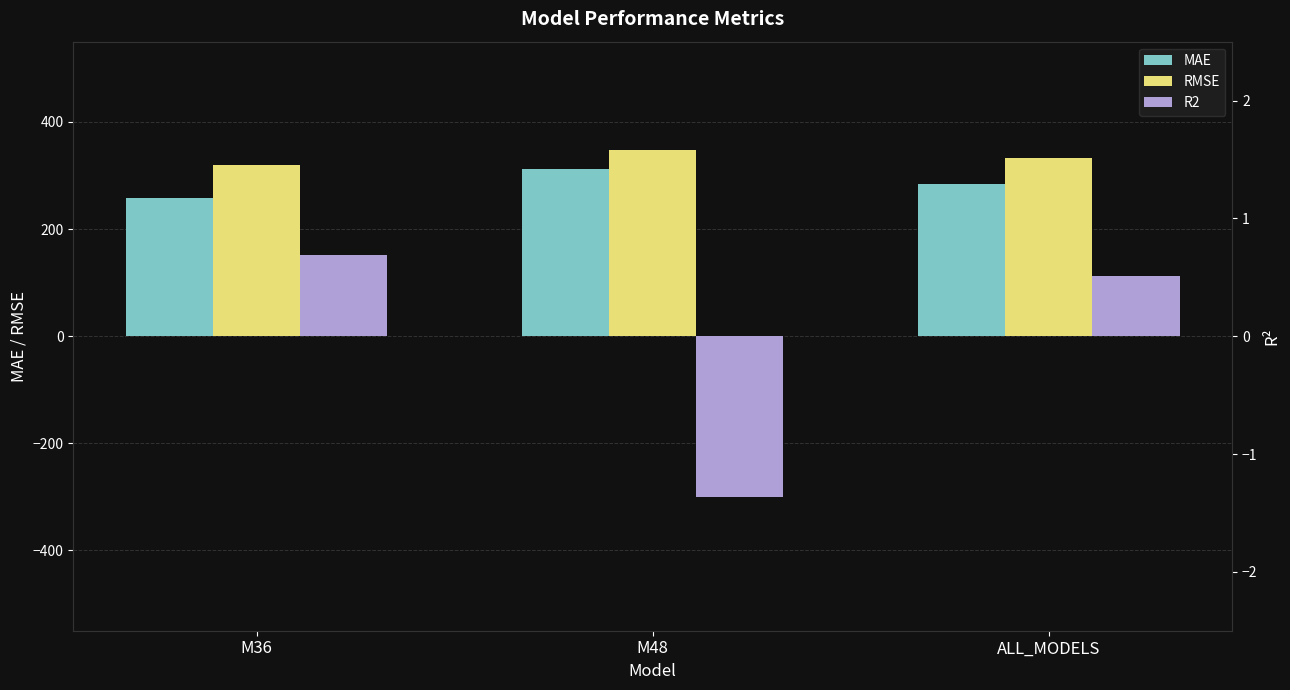

How many bars are there in each group?

3